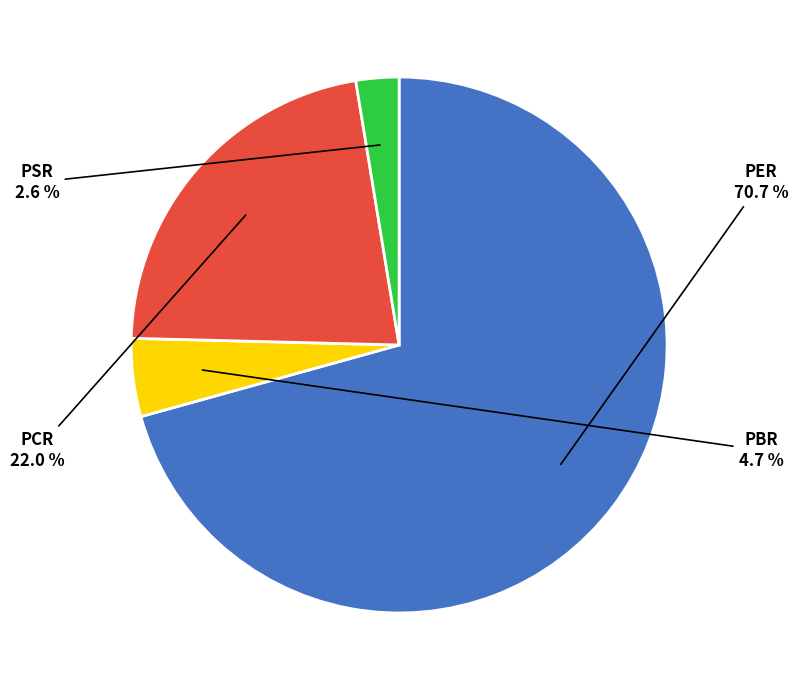

What is the ratio of the value at PCR to the value at PER?

0.3